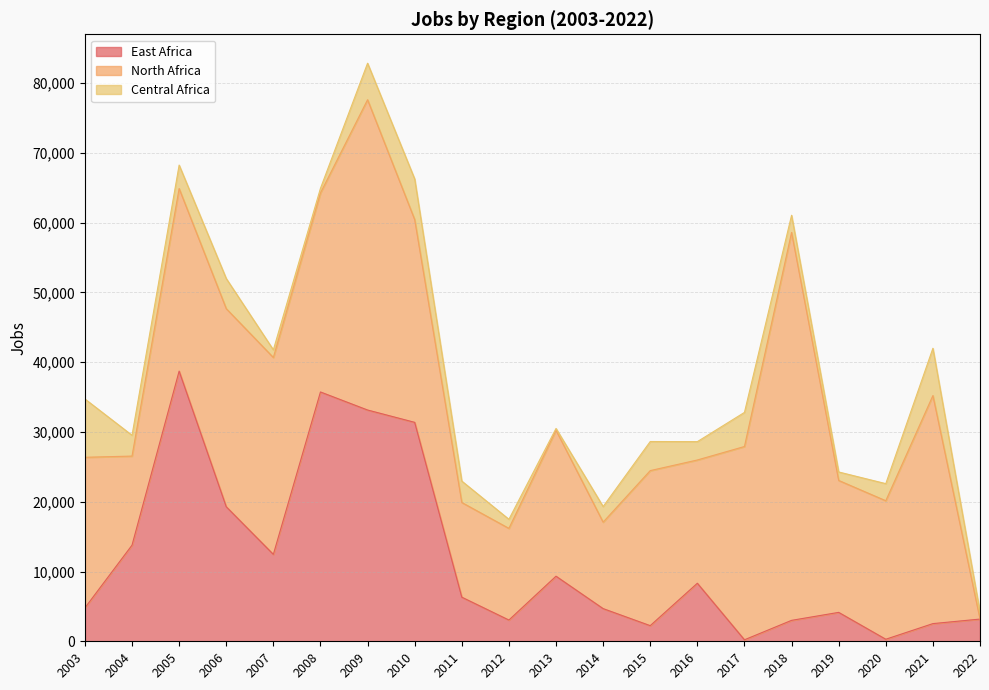

What value does the Central Africa series have at 2011, to the nearest 10?

3070